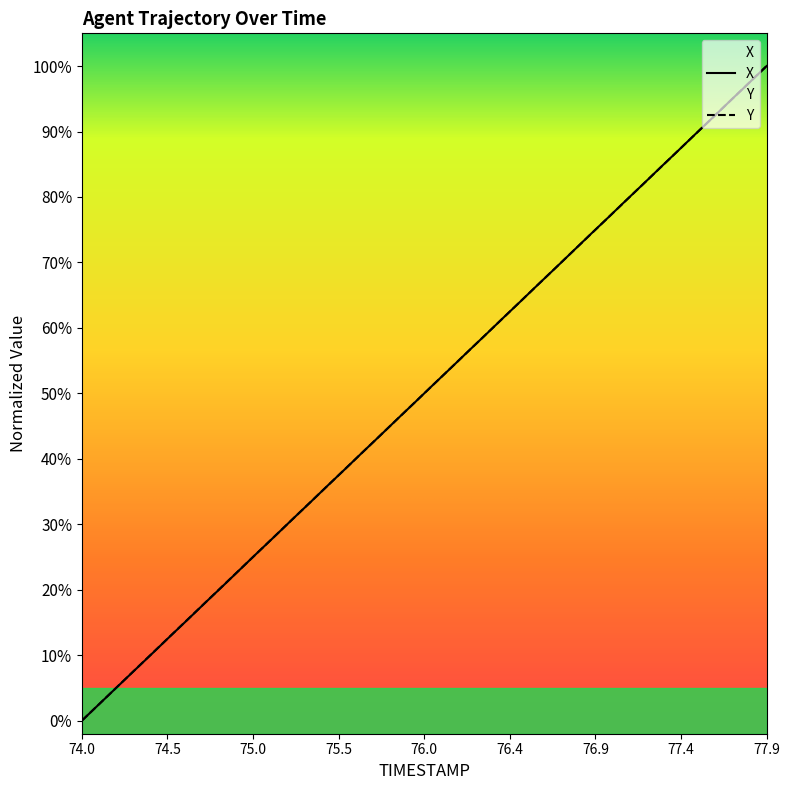

At which category is the sum across all series the highest?

77.9